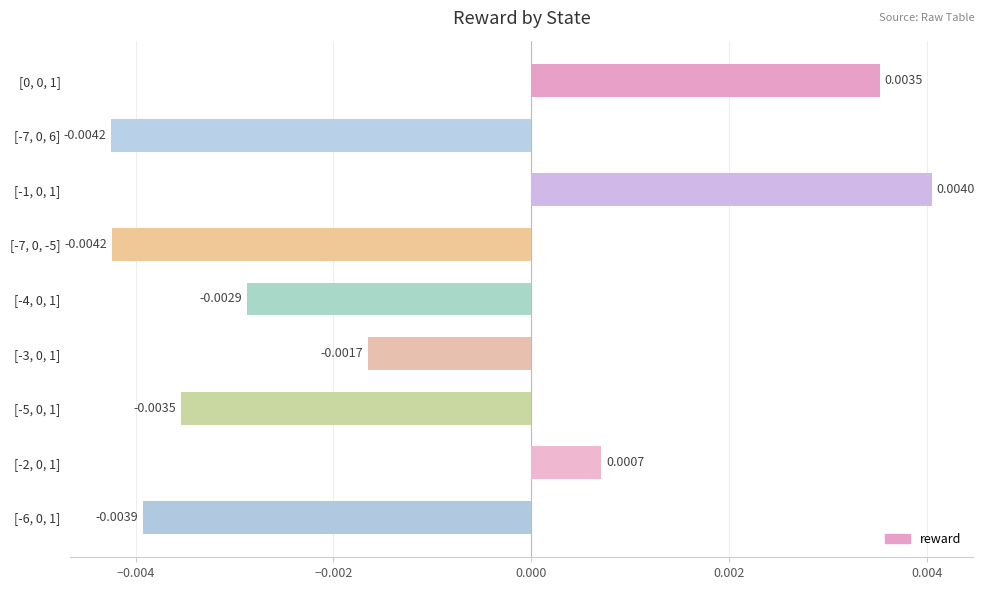

The value at [-7, 0, 6] is -0.0. True or false?

True